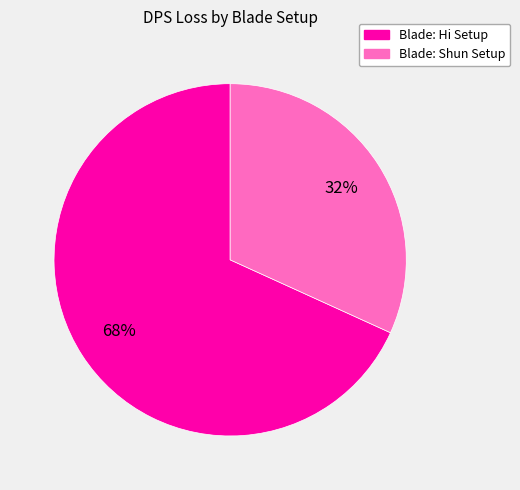

The Blade: Hi Setup slice represents 68% of the pie. True or false?

True